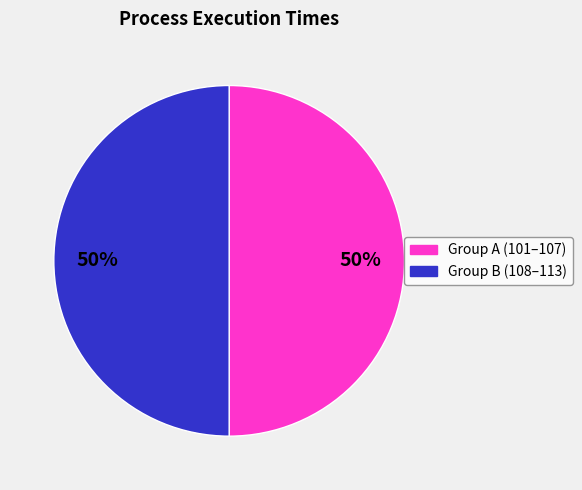

To the nearest percent, what is the difference between the largest and smallest slice percentages?

0%